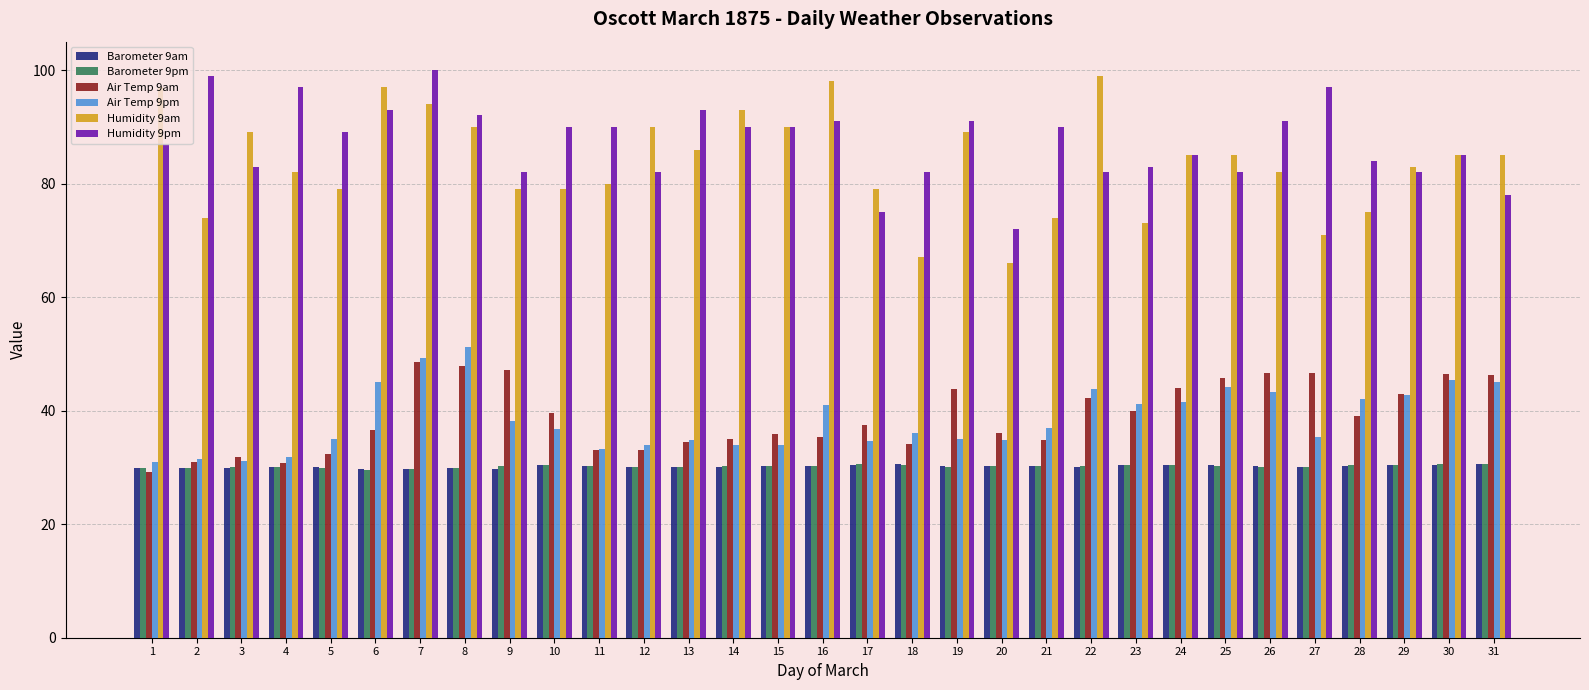

At which category is the sum across all series the highest?

7